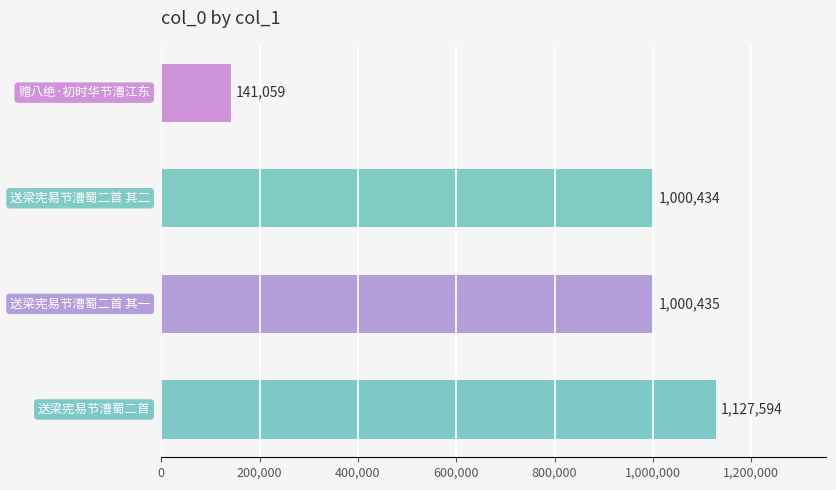

What is the smallest value displayed?

141059